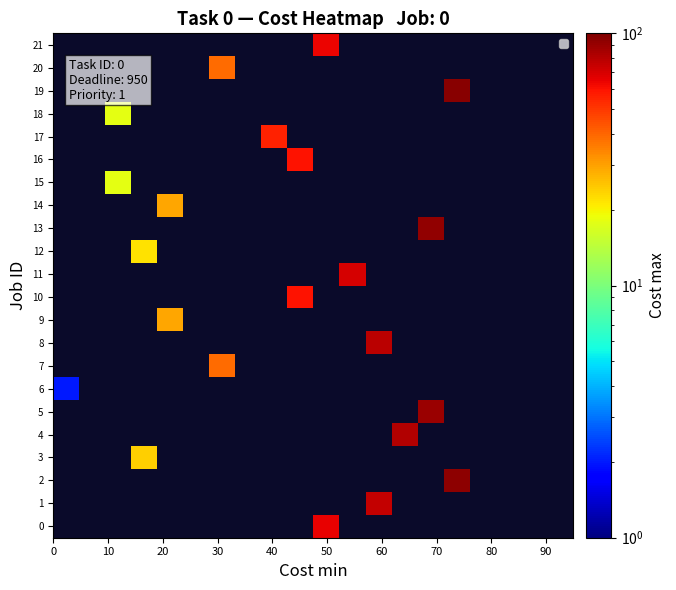

Which series has the largest range (max minus min)?

6